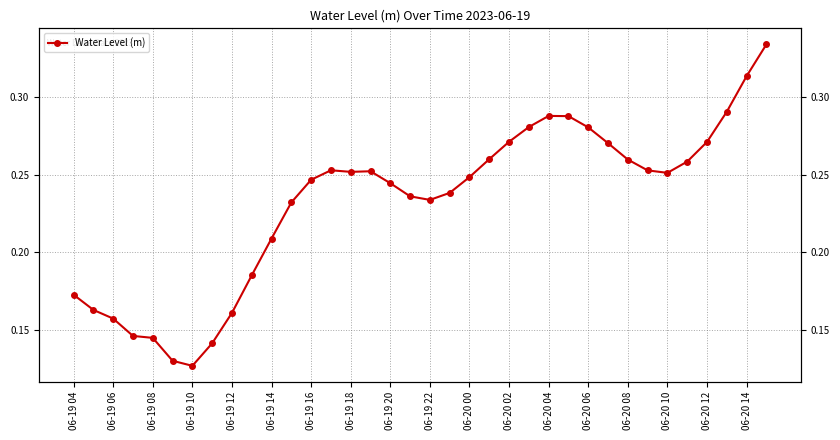

What is the greatest value displayed?

0.3